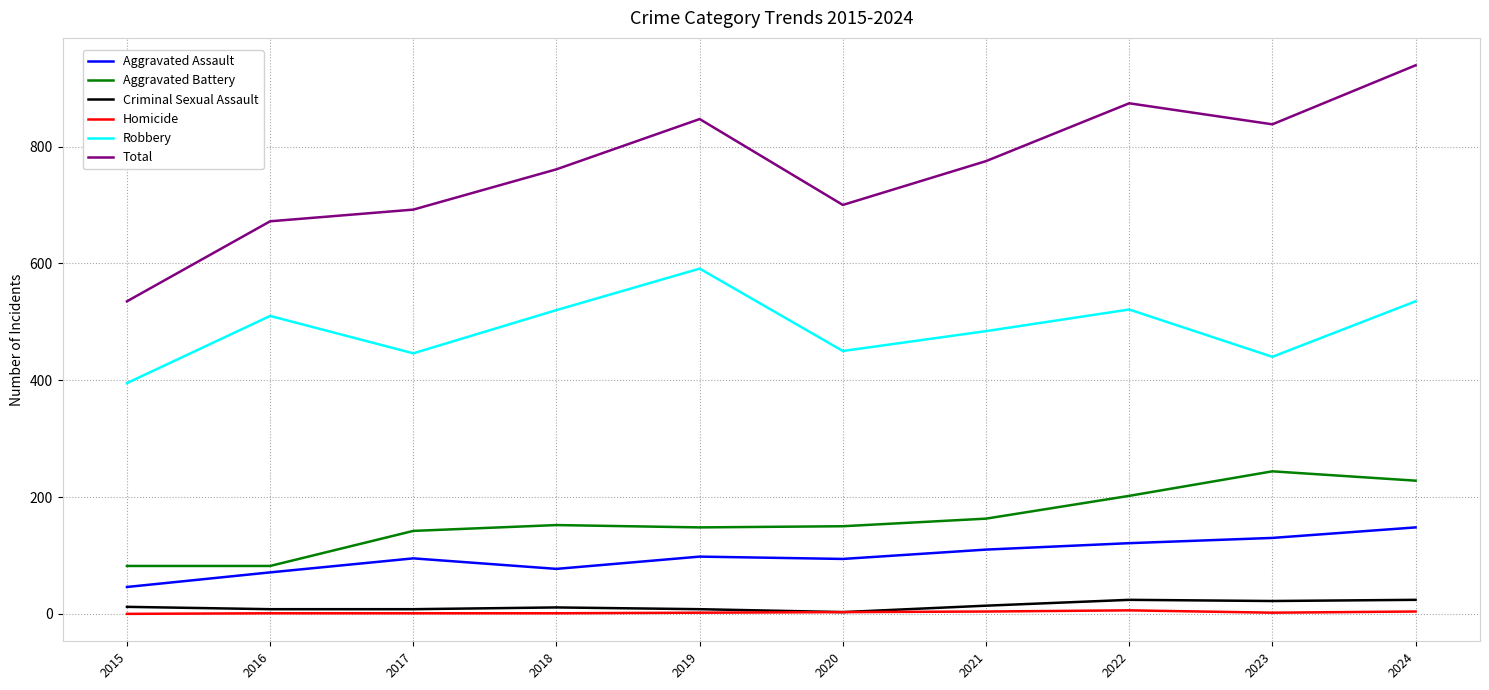

What are all the series names shown in the legend?

Aggravated Assault, Aggravated Battery, Criminal Sexual Assault, Homicide, Robbery, Total